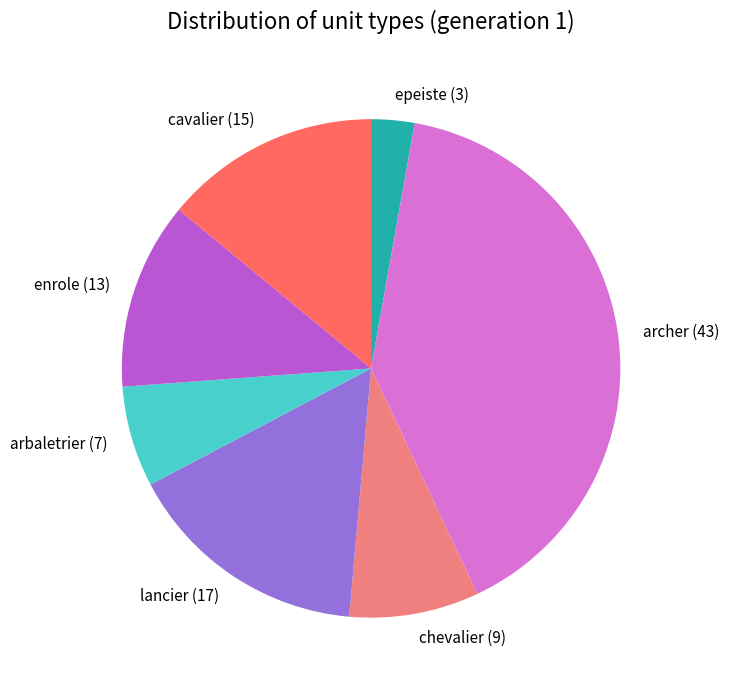

Is lancier the majority of the pie?

No